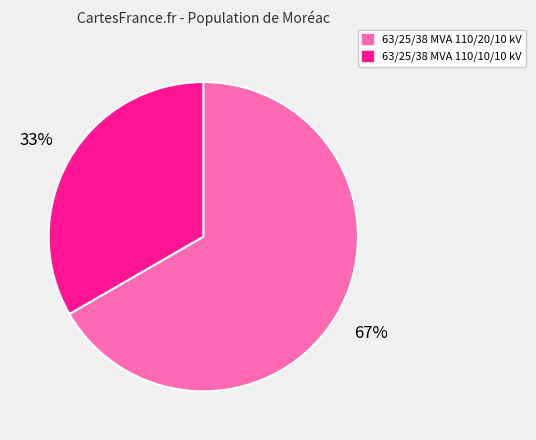

To the nearest percent, what is the combined percentage of 63/25/38 MVA 110/20/10 kV and 63/25/38 MVA 110/10/10 kV?

100%